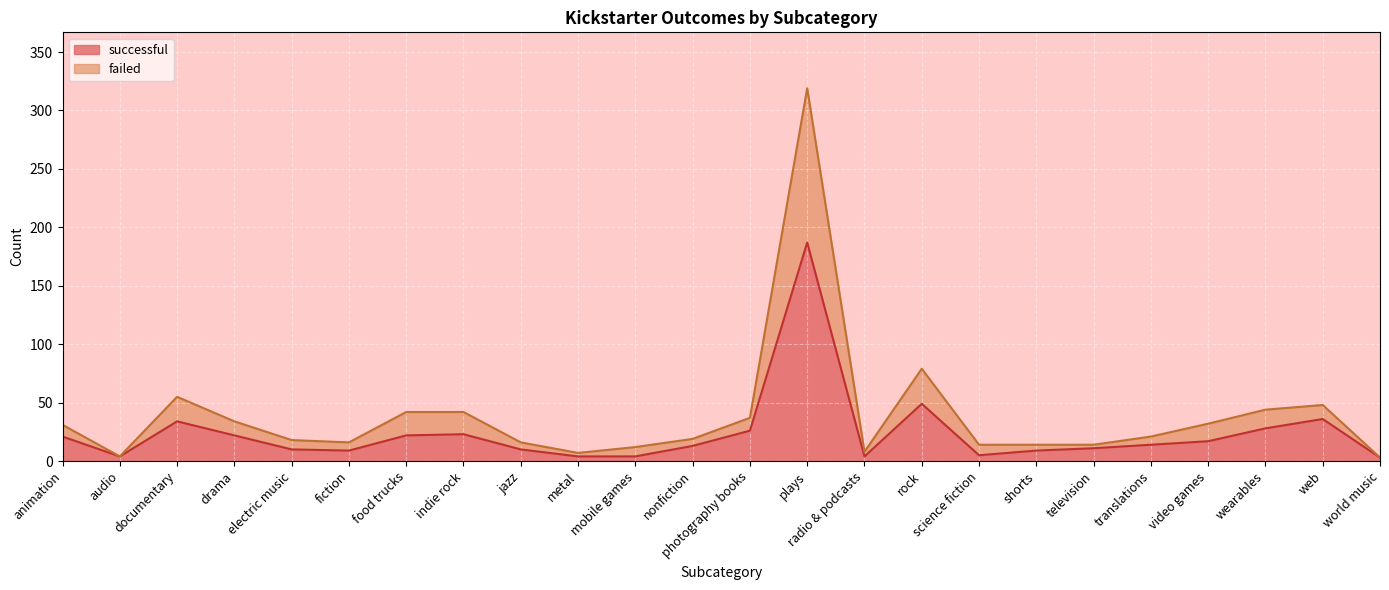

True or false: successful has a value of 13 at nonfiction.

True